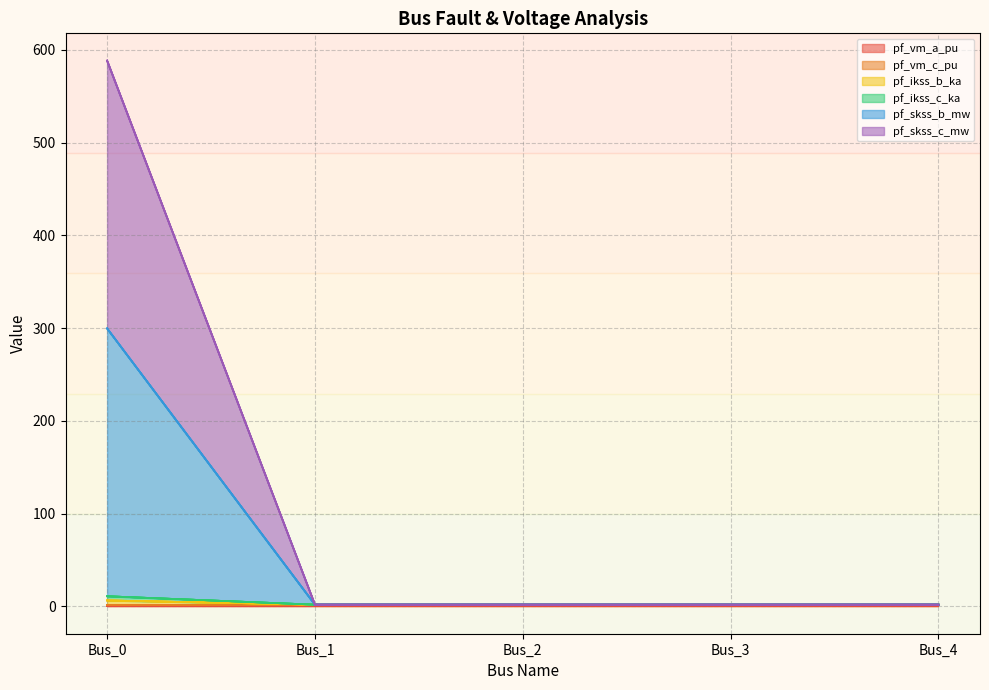

What is the value of the pf_ikss_c_ka point at the 2nd from the left?

1.9